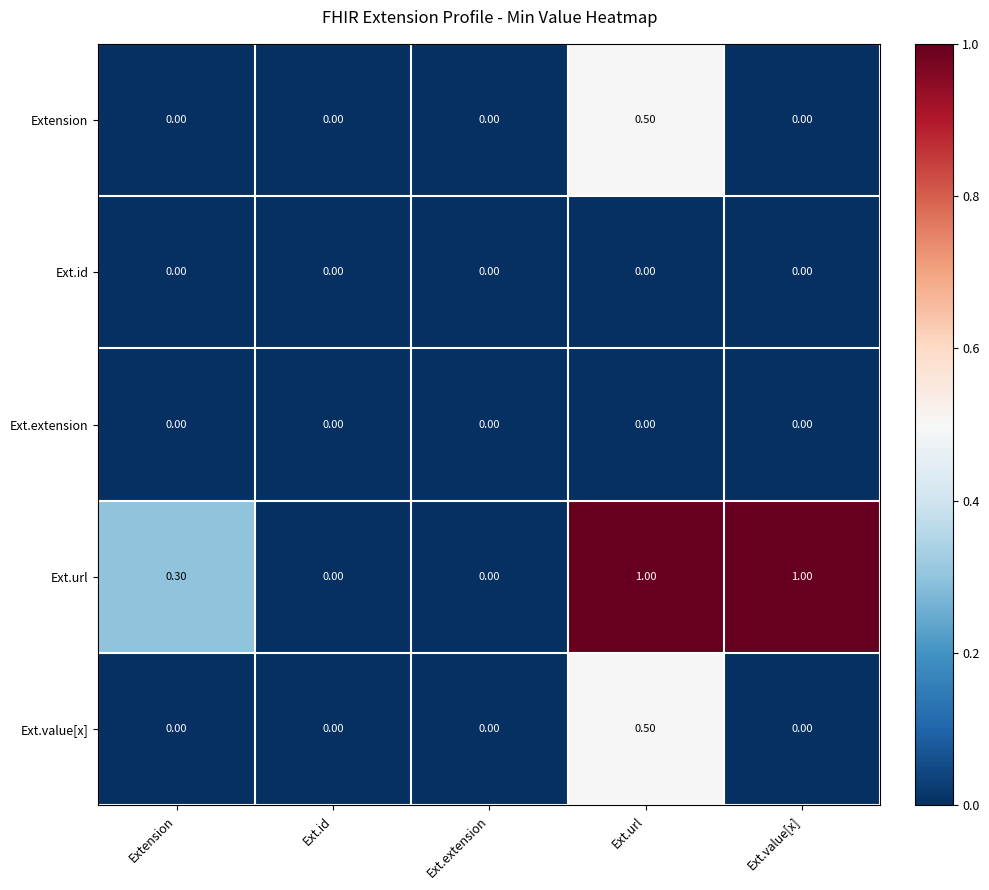

How many data points does each series have?

5